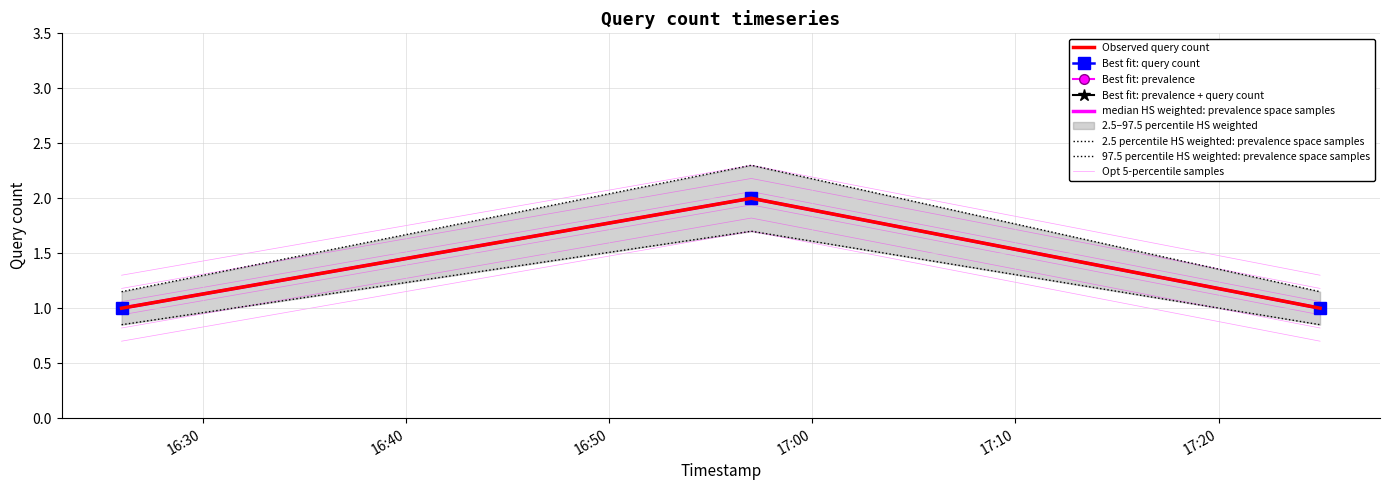

List the labels in order of value, largest first.

2019-04-25 16:57:00, 2019-04-25 16:26:00, 2019-04-25 17:25:00